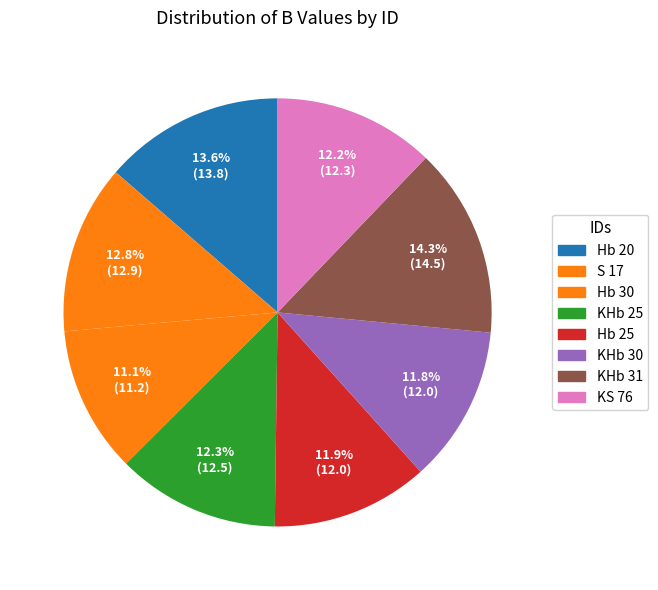

Count the number of slices in the pie.

8